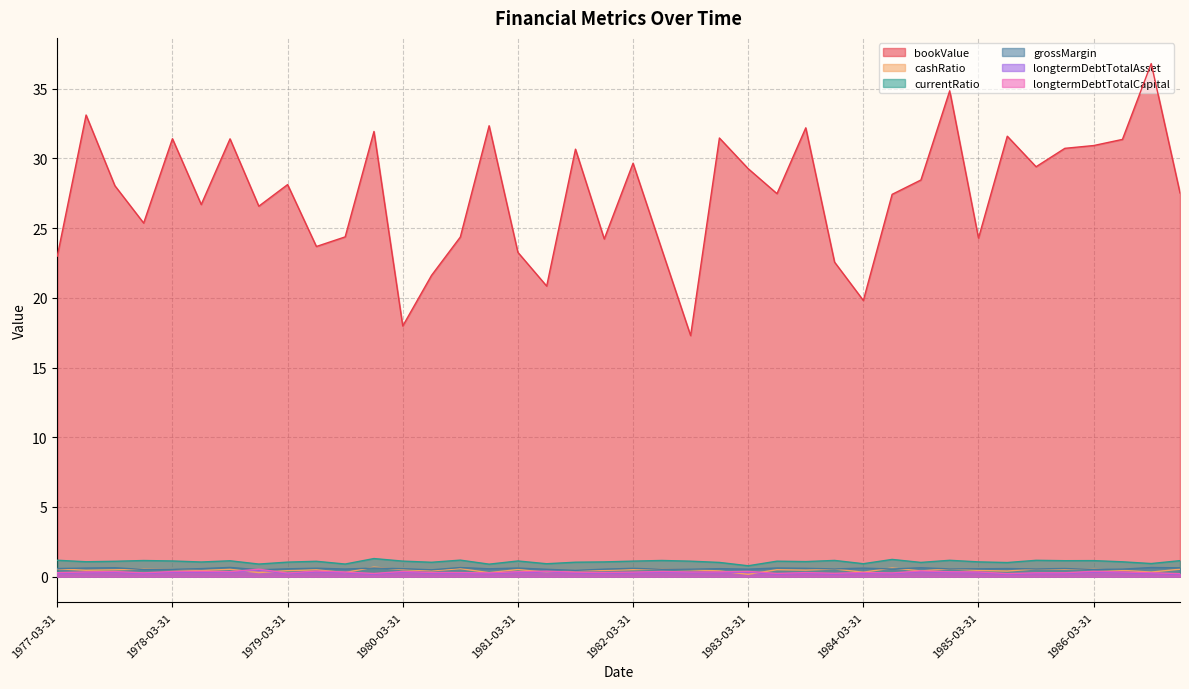

The value of cashRatio at 1979-06-30 is 0.7. True or false?

False